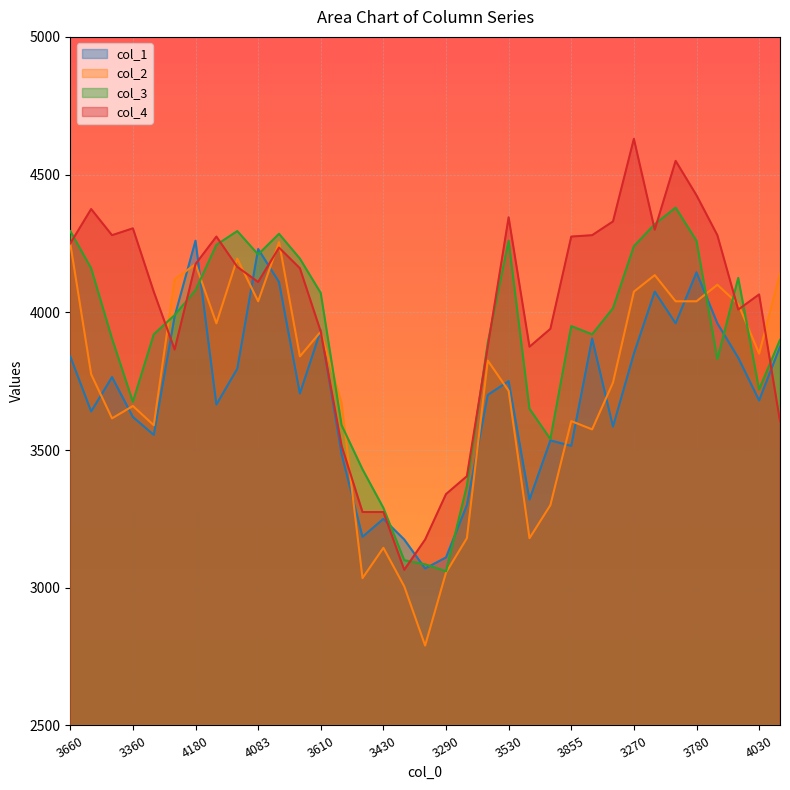

How many times do col_1 and col_4 cross each other?

9